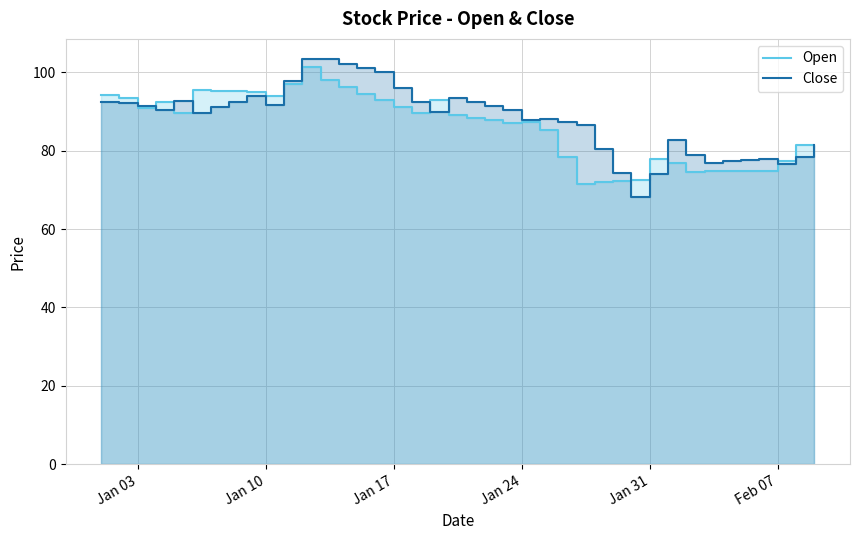

How many times do Close and Open cross each other?

11